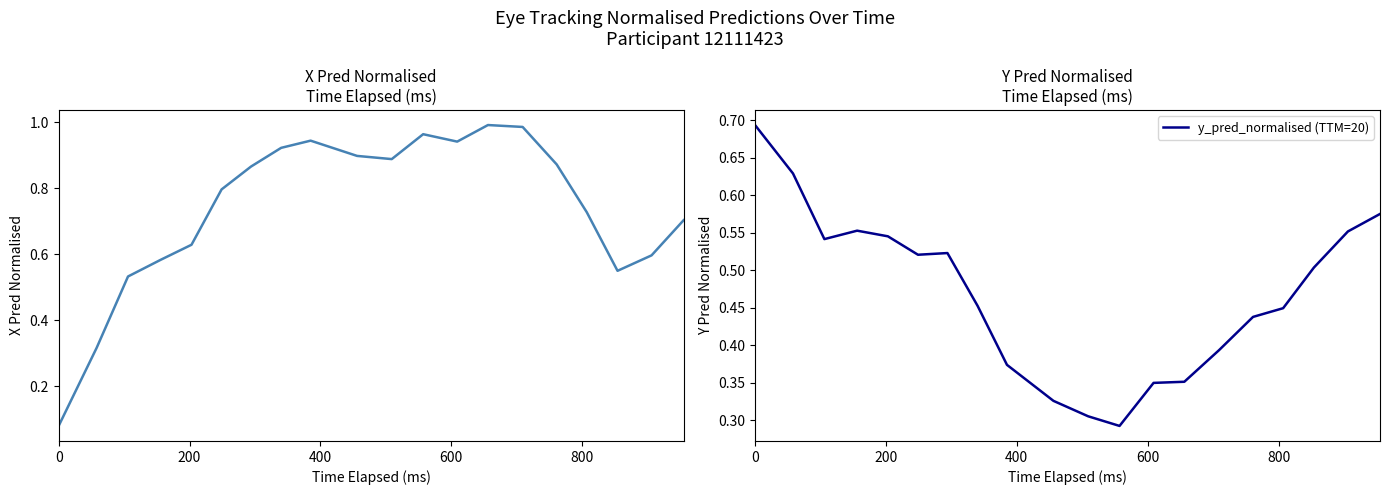

Reading left to right, extract all data points from this chart.

x_pred_normalised: 0.1	0.3	0.5	0.6	0.6	0.8	0.9	0.9	0.9	0.9	0.9	1.0	0.9	1.0	1.0	0.9	0.7	0.6	0.6	0.7
y_pred_normalised (TTM=20): 0.7	0.6	0.5	0.6	0.5	0.5	0.5	0.5	0.4	0.3	0.3	0.3	0.4	0.4	0.4	0.4	0.4	0.5	0.6	0.6